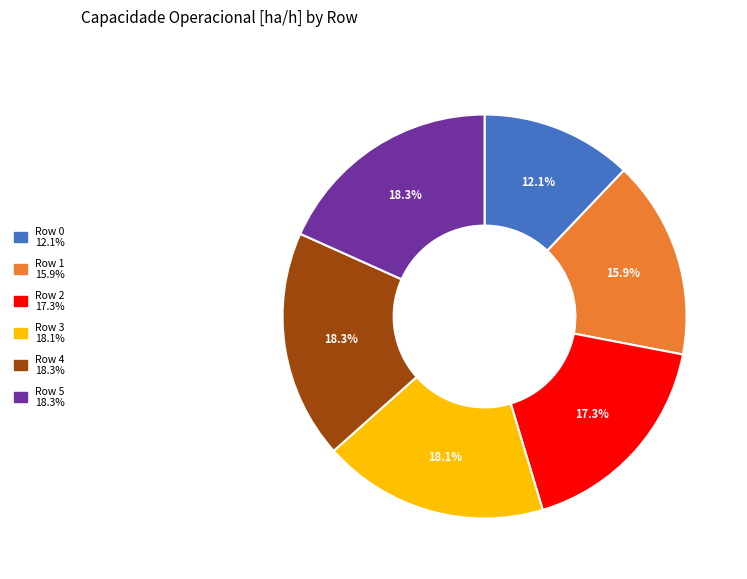

Does any single category account for the majority?

No